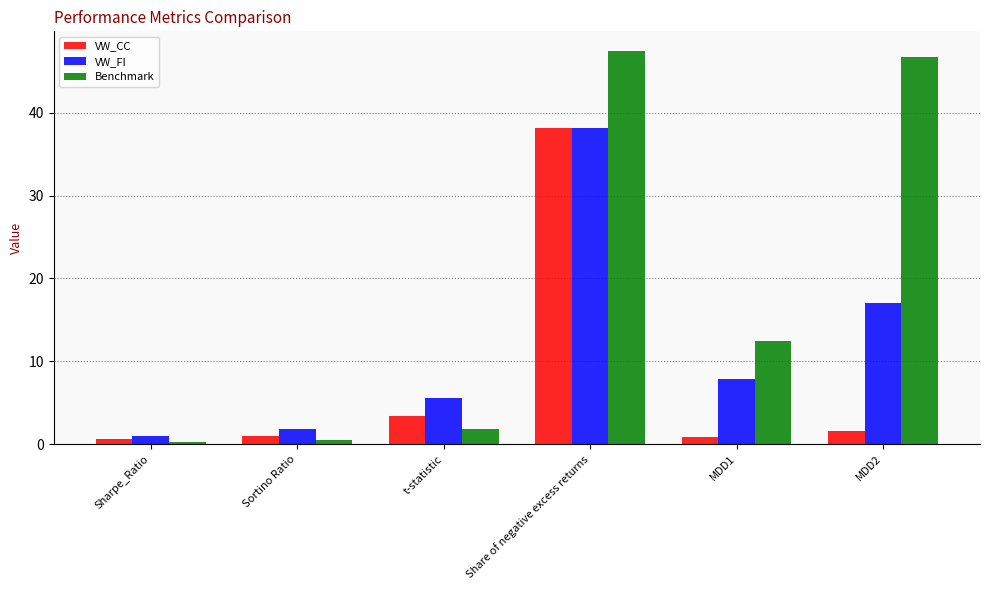

Which series has the largest total across all categories?

Benchmark